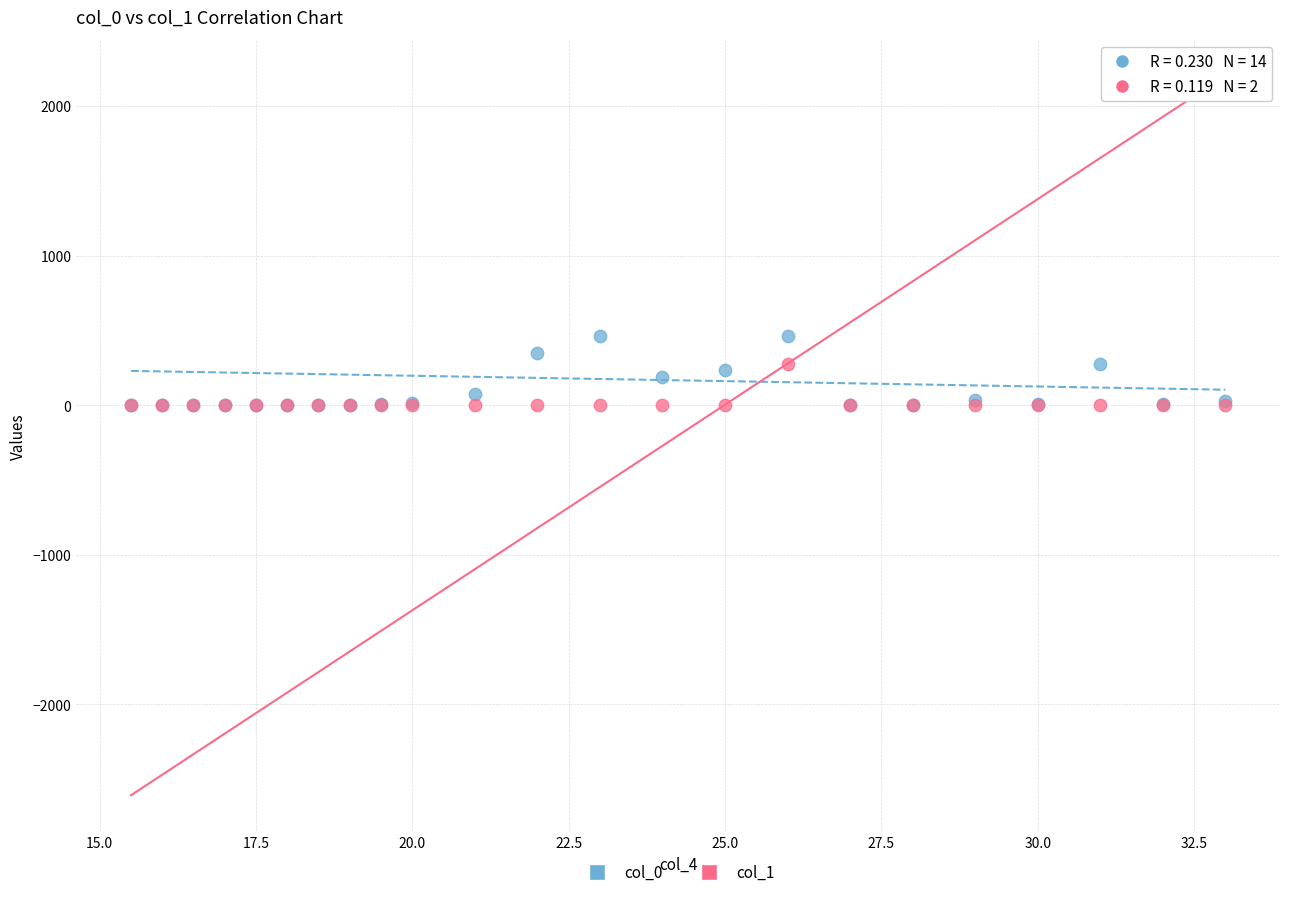

Which series reaches the maximum Y coordinate?

col_0